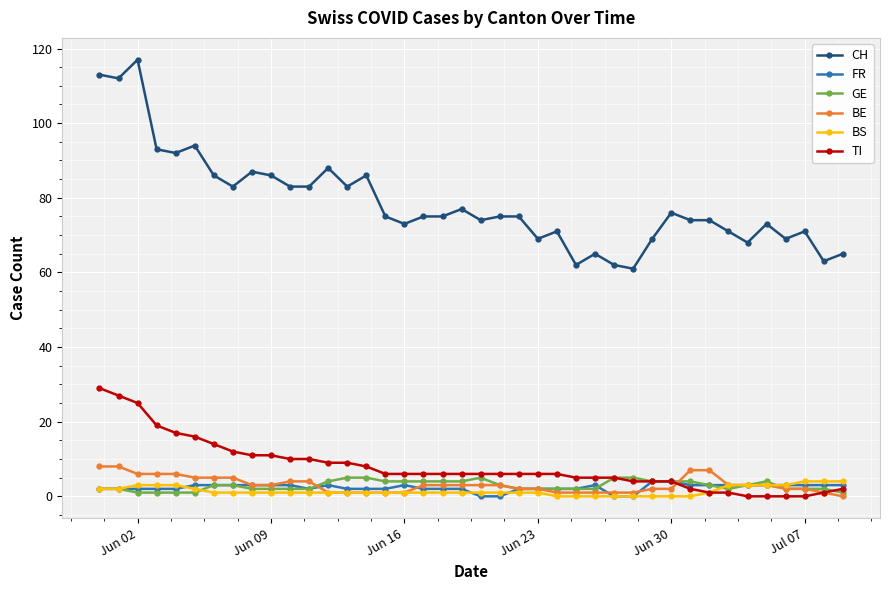

True or false: GE and CH cross at least once.

False